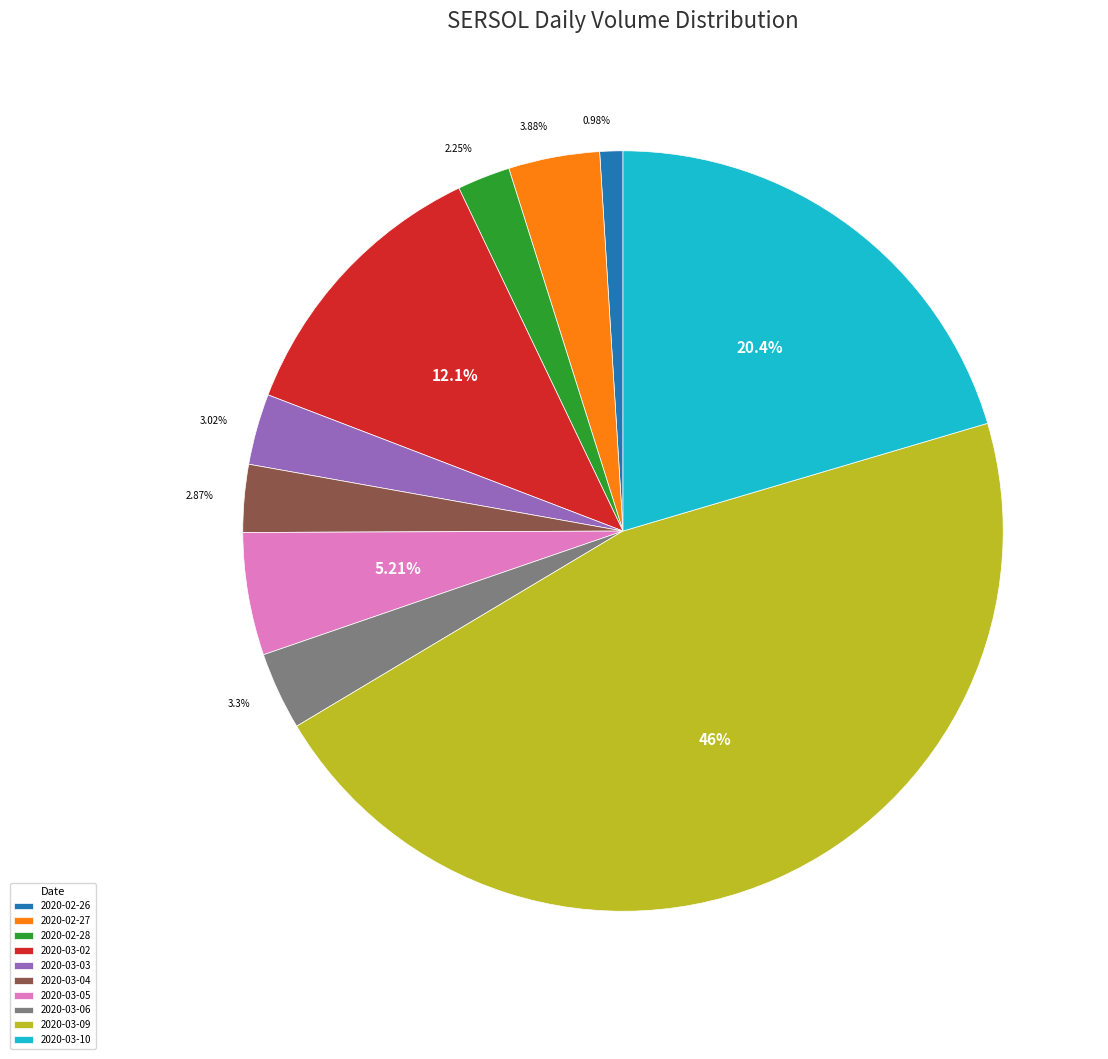

What is the smallest slice in the pie chart?

2020-02-26